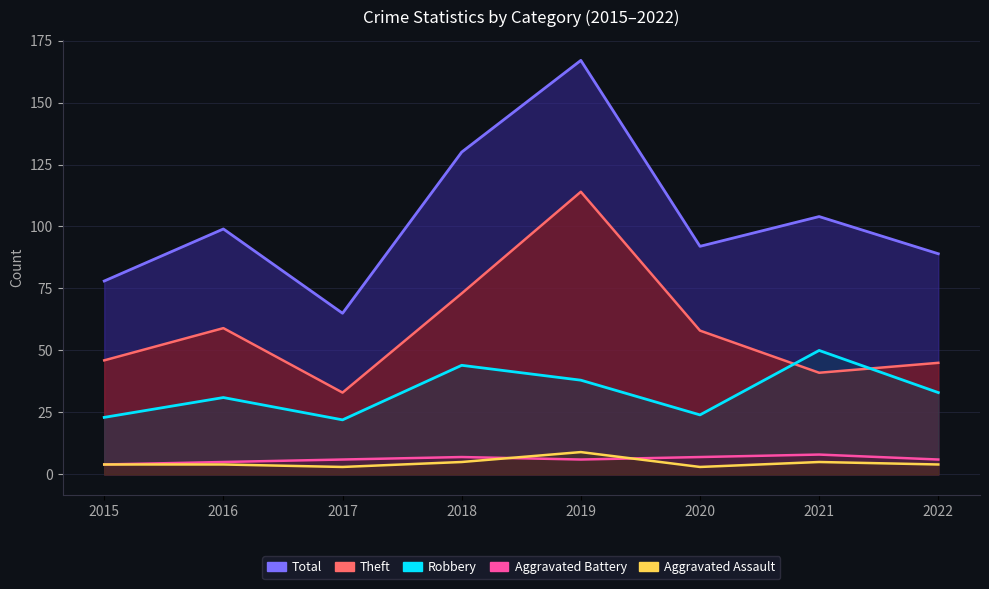

True or false: Theft and Aggravated Battery intersect in this chart.

False